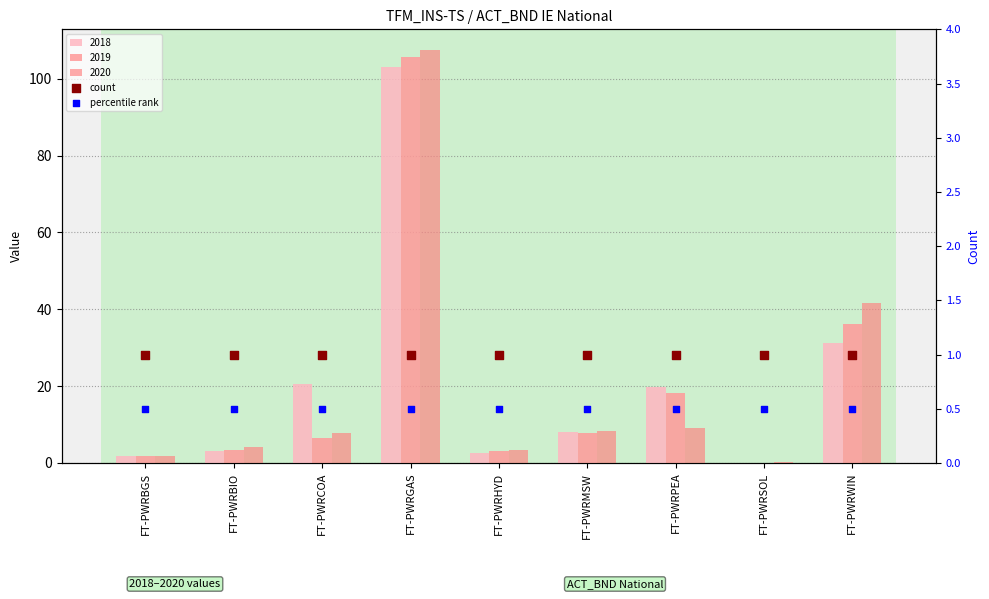

Is the value of percentile rank at FT-PWRGAS greater than the value of count at FT-PWRCOA?

No